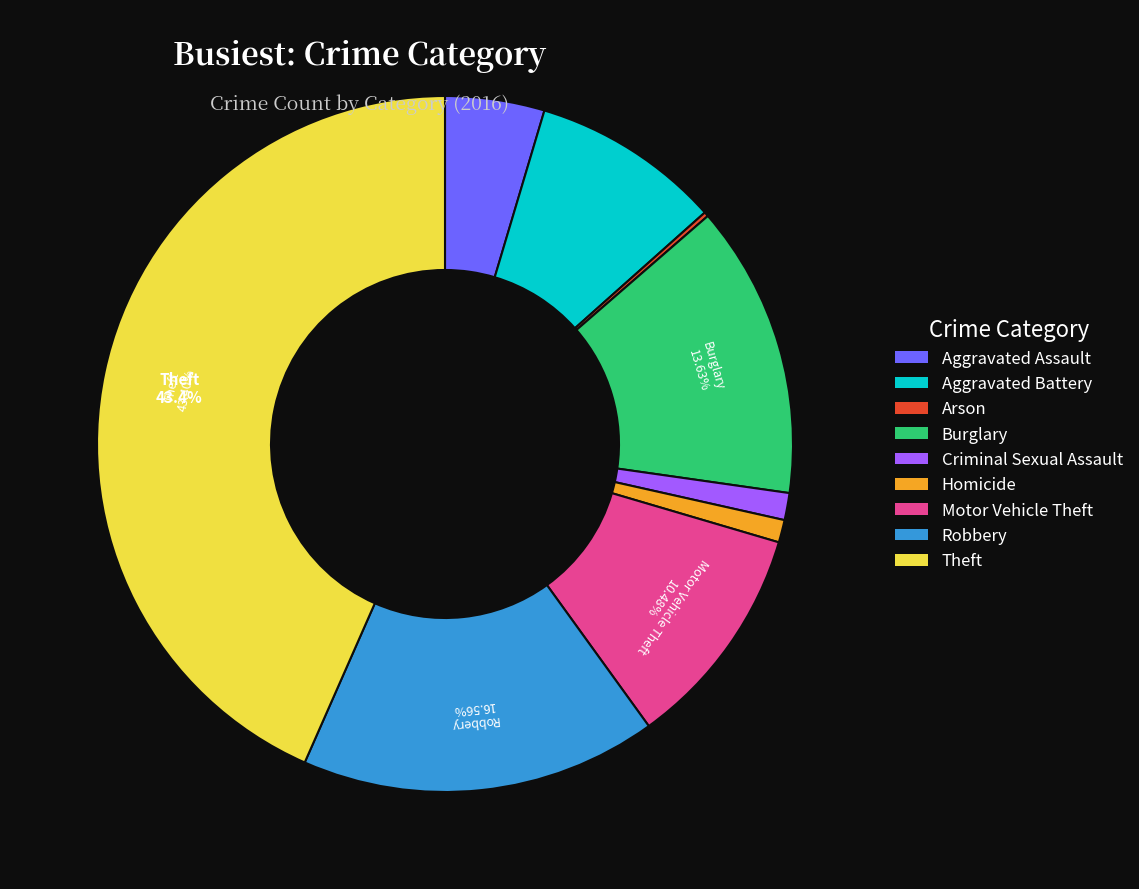

Approximately how many times larger is the value at Aggravated Assault compared to Robbery?

0.3